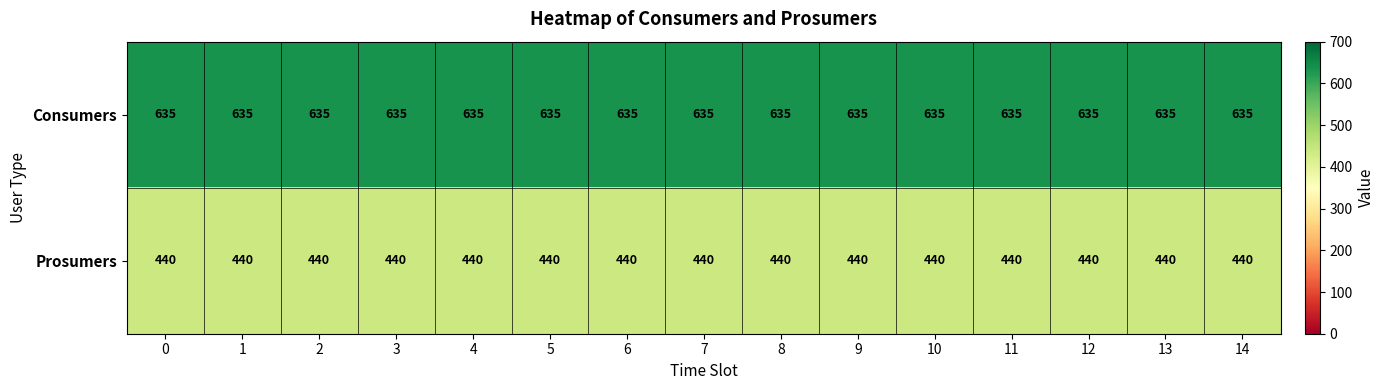

At how many categories does at least one series exceed 486?

15